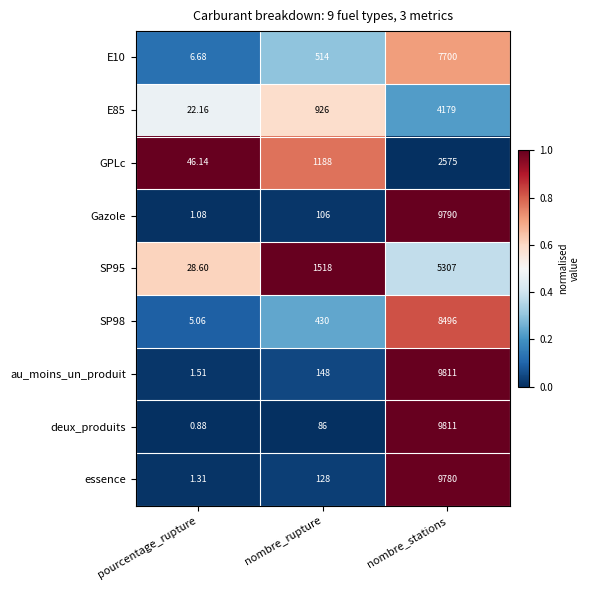

Between pourcentage_rupture and nombre_stations, which series saw the biggest shift?

deux_produits